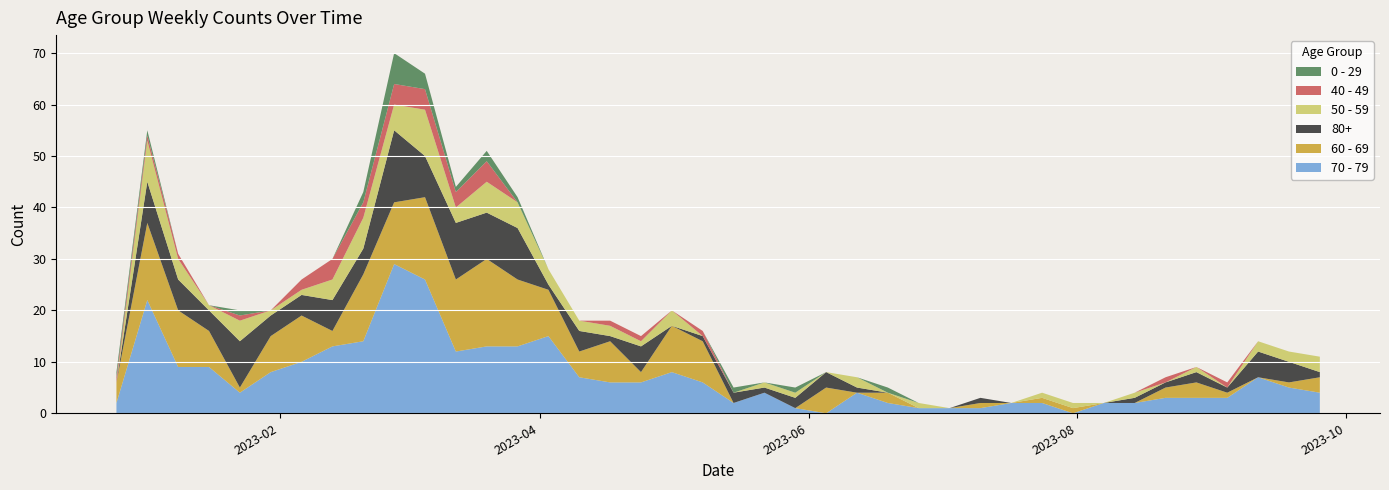

Reading left to right, what are all the values shown in this chart?

70 - 79: 2022-12-26=2	2023-01-02=22	2023-01-09=9	2023-01-16=9	2023-01-23=4	2023-01-30=8	2023-02-06=10	2023-02-13=13	2023-02-20=14	2023-02-27=29	2023-03-06=26	2023-03-13=12	2023-03-20=13	2023-03-27=13	2023-04-03=15	2023-04-10=7	2023-04-17=6	2023-04-24=6	2023-05-01=8	2023-05-08=6	2023-05-15=2	2023-05-22=4	2023-05-29=1	2023-06-05=0	2023-06-12=4	2023-06-19=2	2023-06-26=1	2023-07-03=1	2023-07-10=1	2023-07-17=2	2023-07-24=2	2023-07-31=0	2023-08-07=2	2023-08-14=2	2023-08-21=3	2023-08-28=3	2023-09-04=3	2023-09-11=7	2023-09-18=5	2023-09-25=4
60 - 69: 2022-12-26=4	2023-01-02=15	2023-01-09=11	2023-01-16=7	2023-01-23=1	2023-01-30=7	2023-02-06=9	2023-02-13=3	2023-02-20=13	2023-02-27=12	2023-03-06=16	2023-03-13=14	2023-03-20=17	2023-03-27=13	2023-04-03=9	2023-04-10=5	2023-04-17=8	2023-04-24=2	2023-05-01=9	2023-05-08=8	2023-05-15=0	2023-05-22=0	2023-05-29=0	2023-06-05=5	2023-06-12=0	2023-06-19=2	2023-06-26=0	2023-07-03=0	2023-07-10=1	2023-07-17=0	2023-07-24=1	2023-07-31=1	2023-08-07=0	2023-08-14=0	2023-08-21=2	2023-08-28=3	2023-09-04=1	2023-09-11=0	2023-09-18=1	2023-09-25=3
80+: 2022-12-26=0	2023-01-02=8	2023-01-09=6	2023-01-16=4	2023-01-23=9	2023-01-30=4	2023-02-06=4	2023-02-13=6	2023-02-20=5	2023-02-27=14	2023-03-06=8	2023-03-13=11	2023-03-20=9	2023-03-27=10	2023-04-03=1	2023-04-10=4	2023-04-17=1	2023-04-24=5	2023-05-01=0	2023-05-08=1	2023-05-15=2	2023-05-22=1	2023-05-29=2	2023-06-05=3	2023-06-12=1	2023-06-19=0	2023-06-26=0	2023-07-03=0	2023-07-10=1	2023-07-17=0	2023-07-24=0	2023-07-31=0	2023-08-07=0	2023-08-14=1	2023-08-21=1	2023-08-28=2	2023-09-04=1	2023-09-11=5	2023-09-18=4	2023-09-25=1
50 - 59: 2022-12-26=0	2023-01-02=8	2023-01-09=4	2023-01-16=1	2023-01-23=4	2023-01-30=1	2023-02-06=1	2023-02-13=4	2023-02-20=6	2023-02-27=5	2023-03-06=9	2023-03-13=3	2023-03-20=6	2023-03-27=5	2023-04-03=3	2023-04-10=2	2023-04-17=2	2023-04-24=1	2023-05-01=3	2023-05-08=0	2023-05-15=0	2023-05-22=1	2023-05-29=1	2023-06-05=0	2023-06-12=2	2023-06-19=0	2023-06-26=1	2023-07-03=0	2023-07-10=0	2023-07-17=0	2023-07-24=1	2023-07-31=1	2023-08-07=0	2023-08-14=1	2023-08-21=0	2023-08-28=1	2023-09-04=0	2023-09-11=2	2023-09-18=2	2023-09-25=3
40 - 49: 2022-12-26=1	2023-01-02=1	2023-01-09=1	2023-01-16=0	2023-01-23=1	2023-01-30=0	2023-02-06=2	2023-02-13=4	2023-02-20=3	2023-02-27=4	2023-03-06=4	2023-03-13=3	2023-03-20=4	2023-03-27=0	2023-04-03=0	2023-04-10=0	2023-04-17=1	2023-04-24=1	2023-05-01=0	2023-05-08=1	2023-05-15=0	2023-05-22=0	2023-05-29=0	2023-06-05=0	2023-06-12=0	2023-06-19=0	2023-06-26=0	2023-07-03=0	2023-07-10=0	2023-07-17=0	2023-07-24=0	2023-07-31=0	2023-08-07=0	2023-08-14=0	2023-08-21=1	2023-08-28=0	2023-09-04=1	2023-09-11=0	2023-09-18=0	2023-09-25=0
0 - 29: 2022-12-26=1	2023-01-02=1	2023-01-09=0	2023-01-16=0	2023-01-23=1	2023-01-30=0	2023-02-06=0	2023-02-13=0	2023-02-20=2	2023-02-27=6	2023-03-06=3	2023-03-13=1	2023-03-20=2	2023-03-27=1	2023-04-03=0	2023-04-10=0	2023-04-17=0	2023-04-24=0	2023-05-01=0	2023-05-08=0	2023-05-15=1	2023-05-22=0	2023-05-29=1	2023-06-05=0	2023-06-12=0	2023-06-19=1	2023-06-26=0	2023-07-03=0	2023-07-10=0	2023-07-17=0	2023-07-24=0	2023-07-31=0	2023-08-07=0	2023-08-14=0	2023-08-21=0	2023-08-28=0	2023-09-04=0	2023-09-11=0	2023-09-18=0	2023-09-25=0